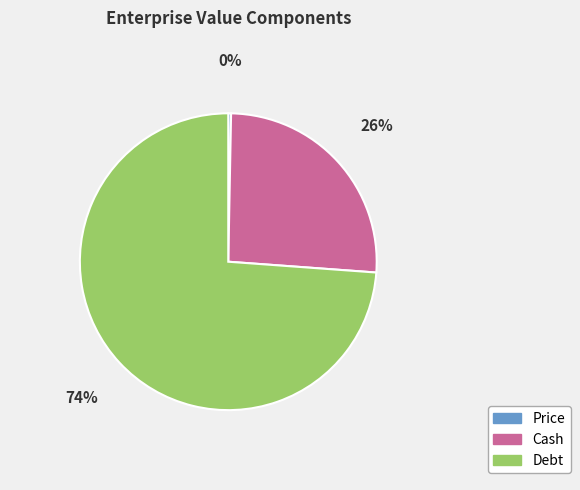

Is it true that Cash is 38% of the pie?

False